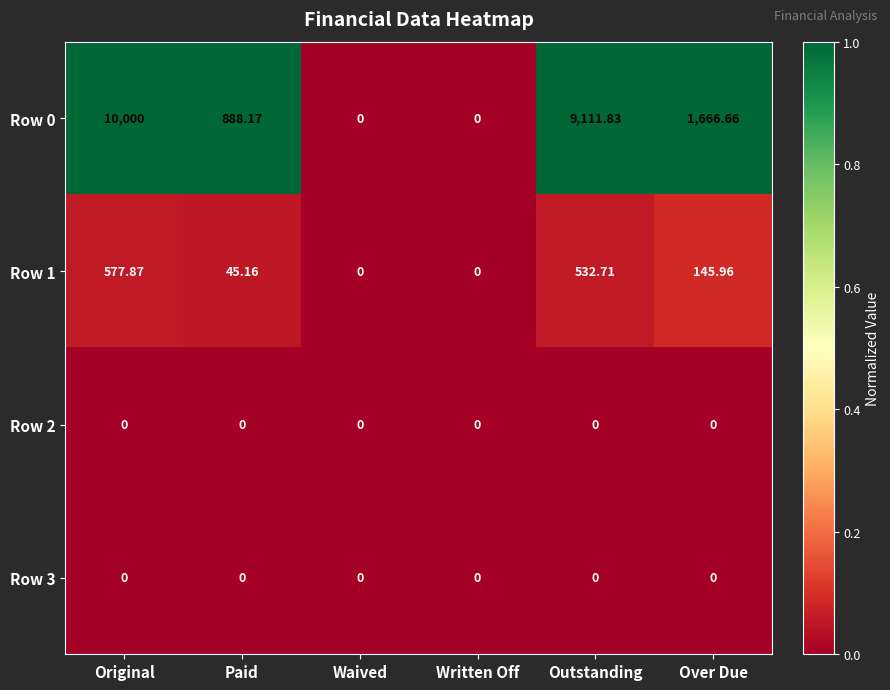

What is the difference between the highest and lowest values at Over Due?

1666.7